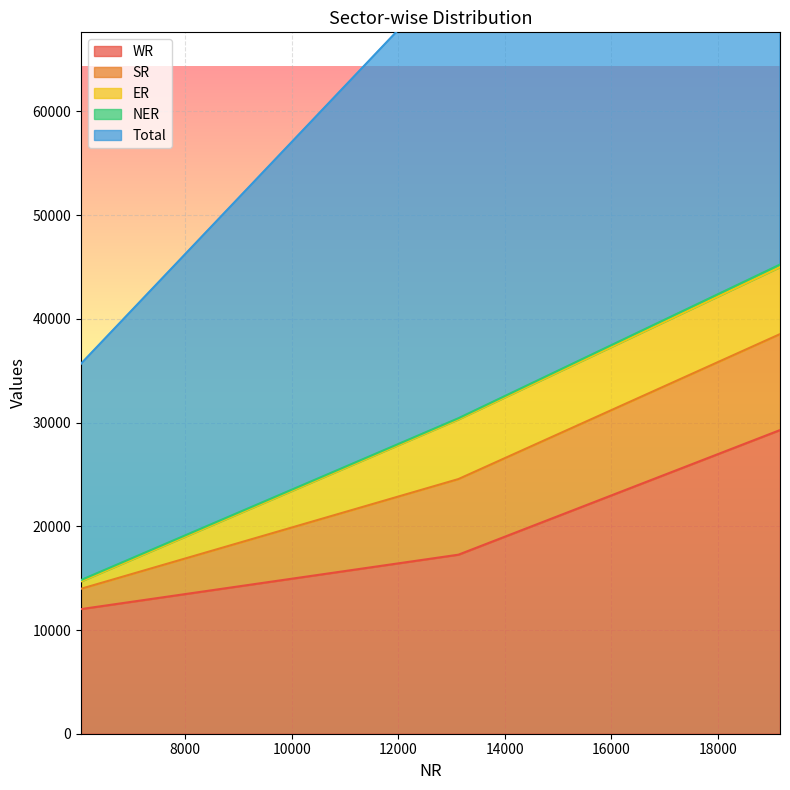

What is the maximum value for WR?

29278